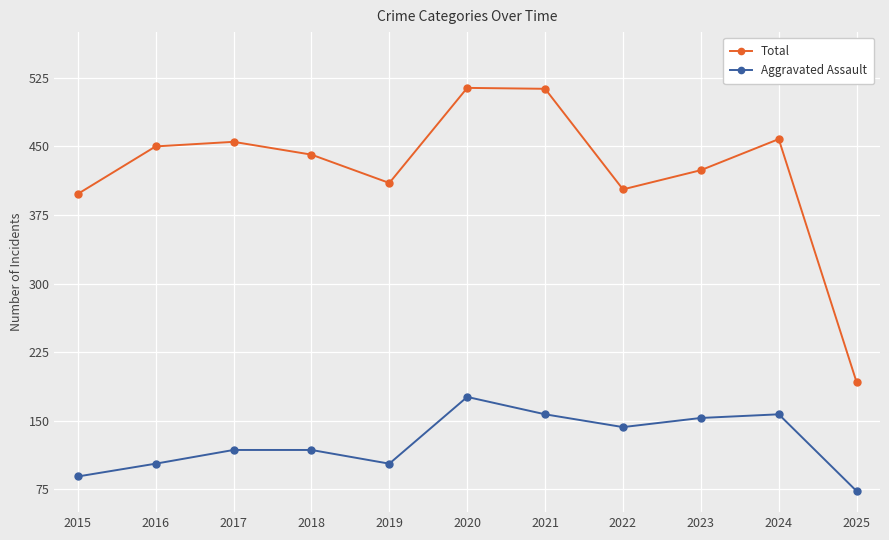

What is the minimum value shown in the chart?

73